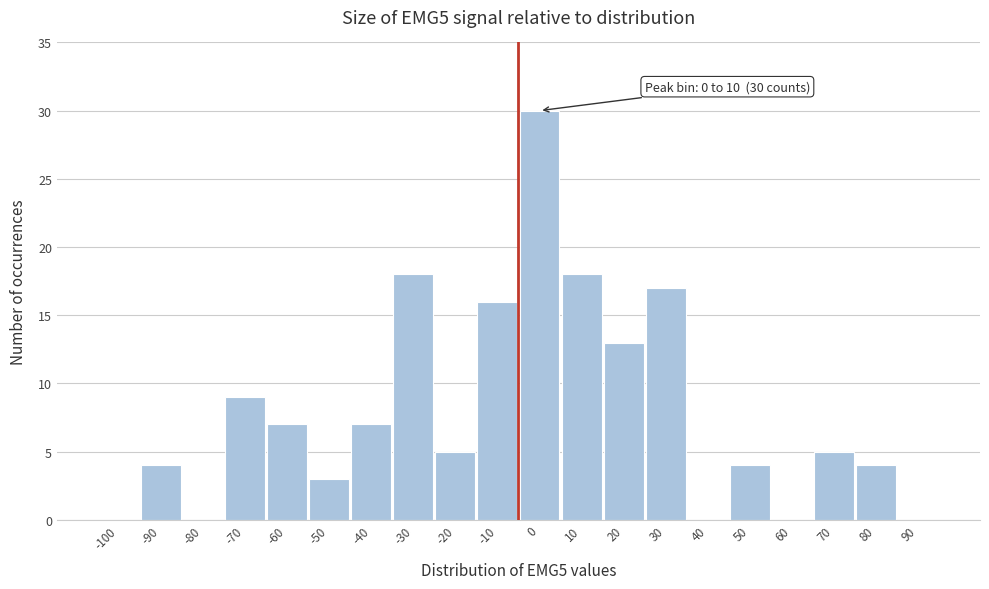

Reading left to right, what are all the values shown in this chart?

-100=0	-90=4	-80=0	-70=9	-60=7	-50=3	-40=7	-30=18	-20=5	-10=16	0=30	10=18	20=13	30=17	40=0	50=4	60=0	70=5	80=4	90=0